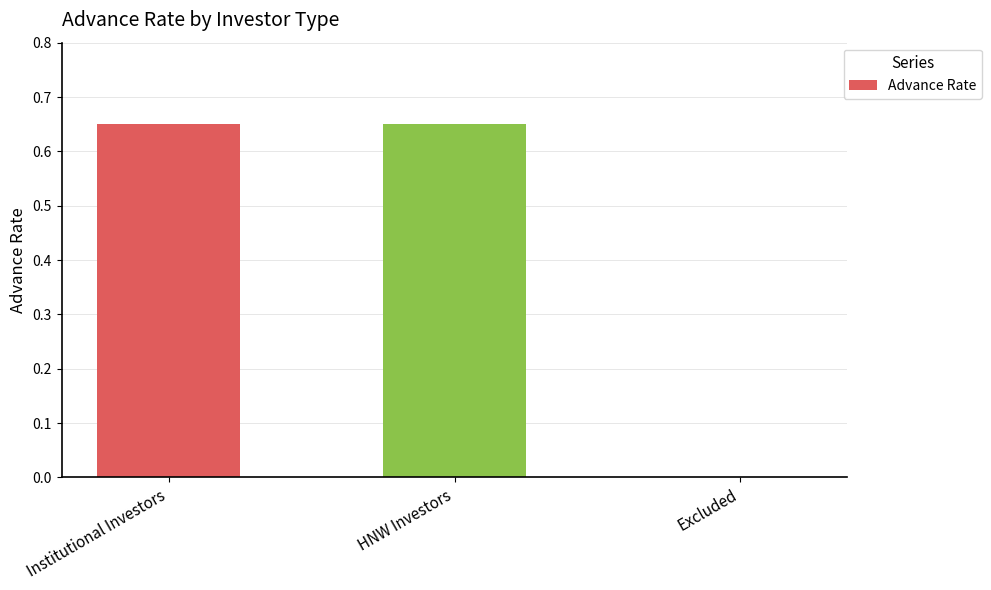

What is the average value?

0.4